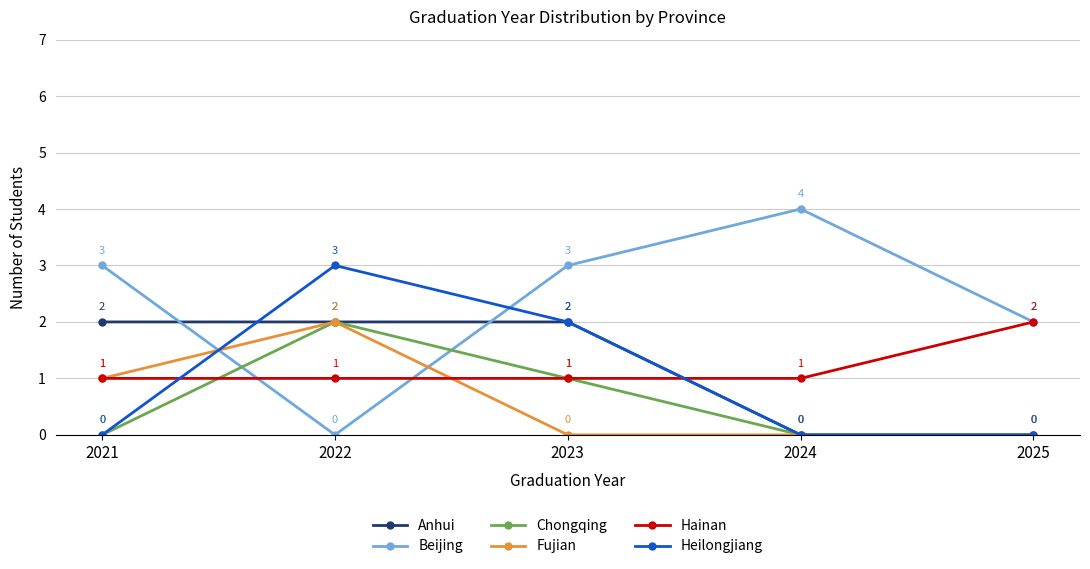

How many categories are shown in the chart?

5